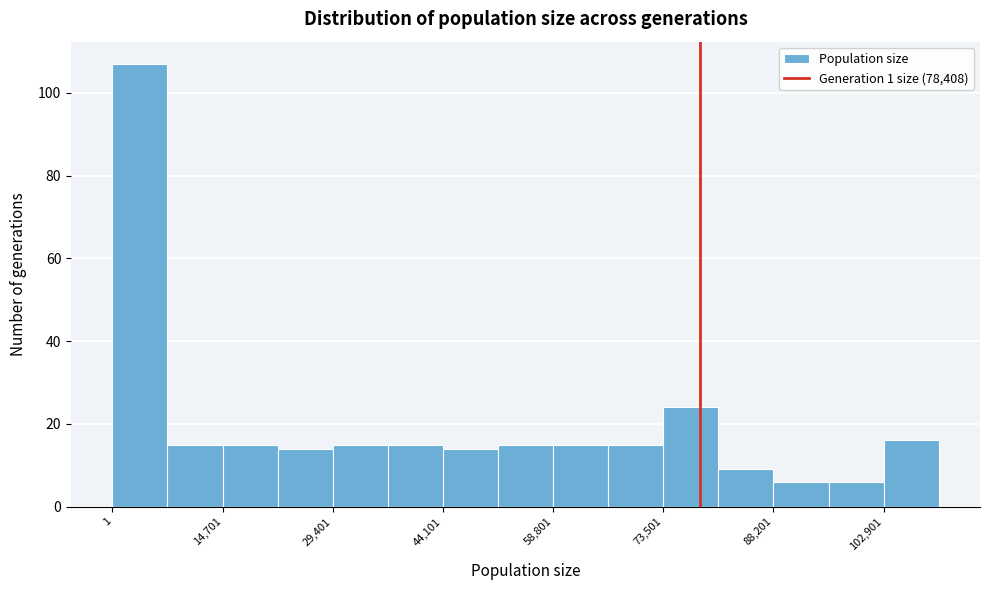

Read against the x-axis, roughly where is the centre of the tallest bar?

4000